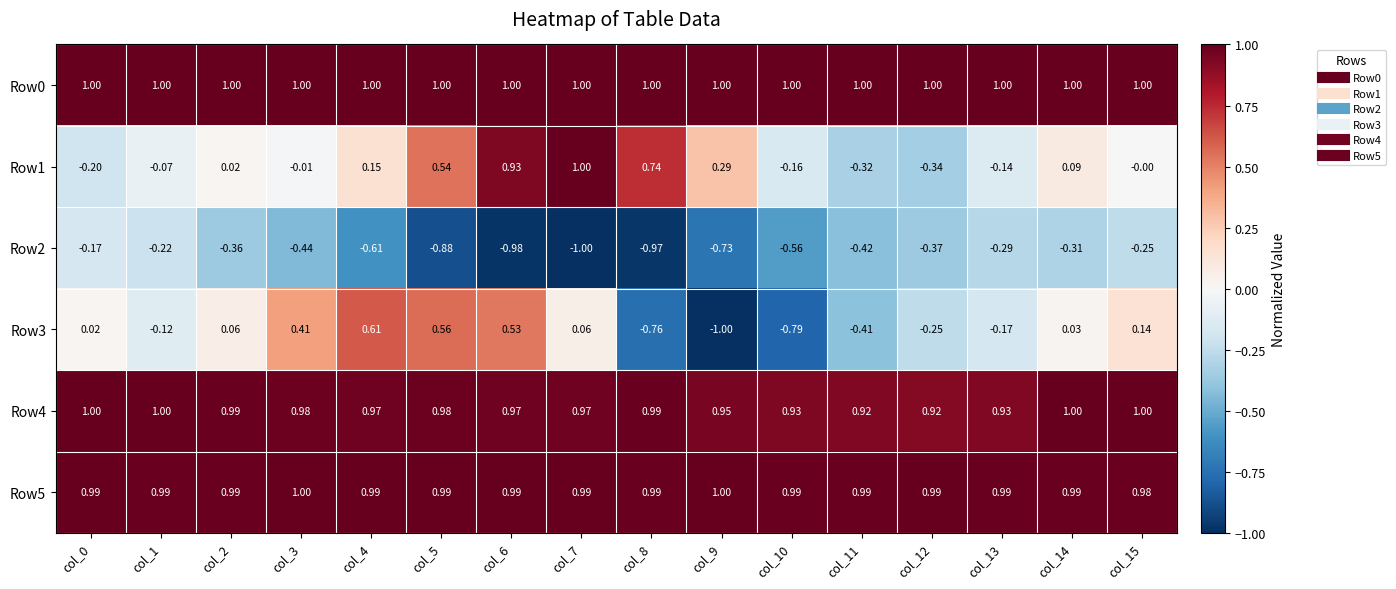

Is the value of Row2 at col_15 greater than the value of Row1 at col_14?

No